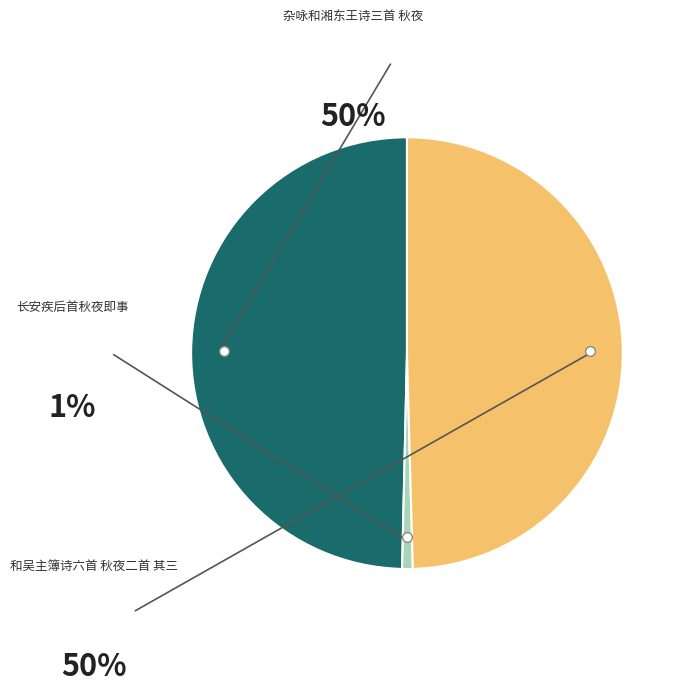

Count the number of slices in the pie.

3